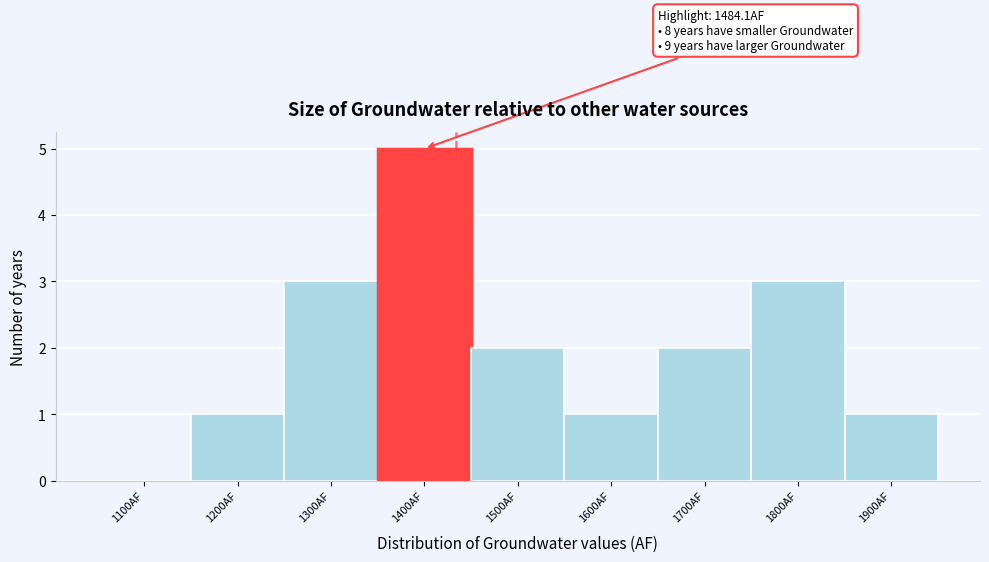

Reading right to left, extract all data points from this chart.

1900AF=1	1800AF=3	1700AF=2	1600AF=1	1500AF=2	1400AF=5	1300AF=3	1200AF=1	1100AF=0